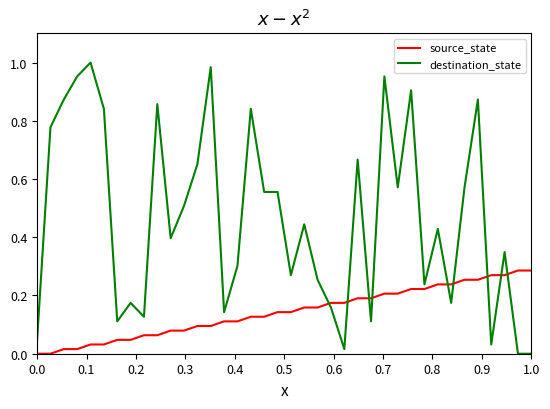

What are all the series names shown in the legend?

source_state, destination_state